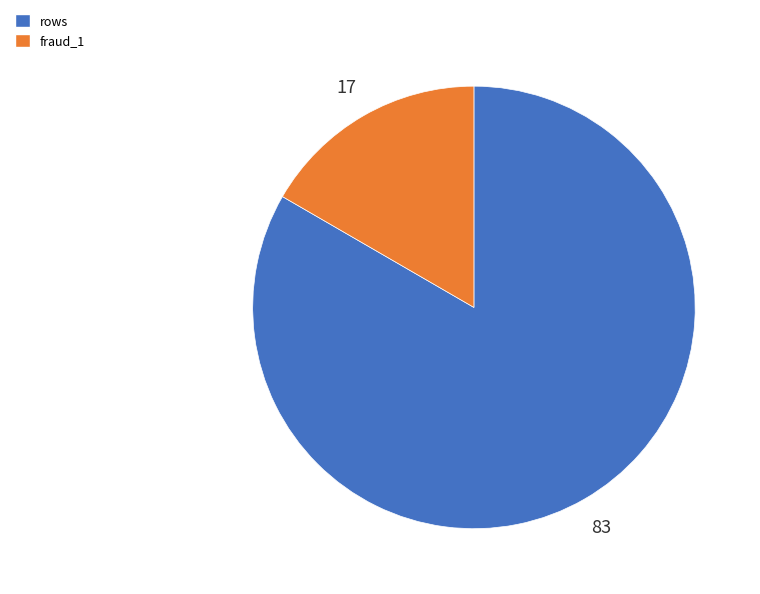

The fraud_1 slice represents 17% of the pie. True or false?

True